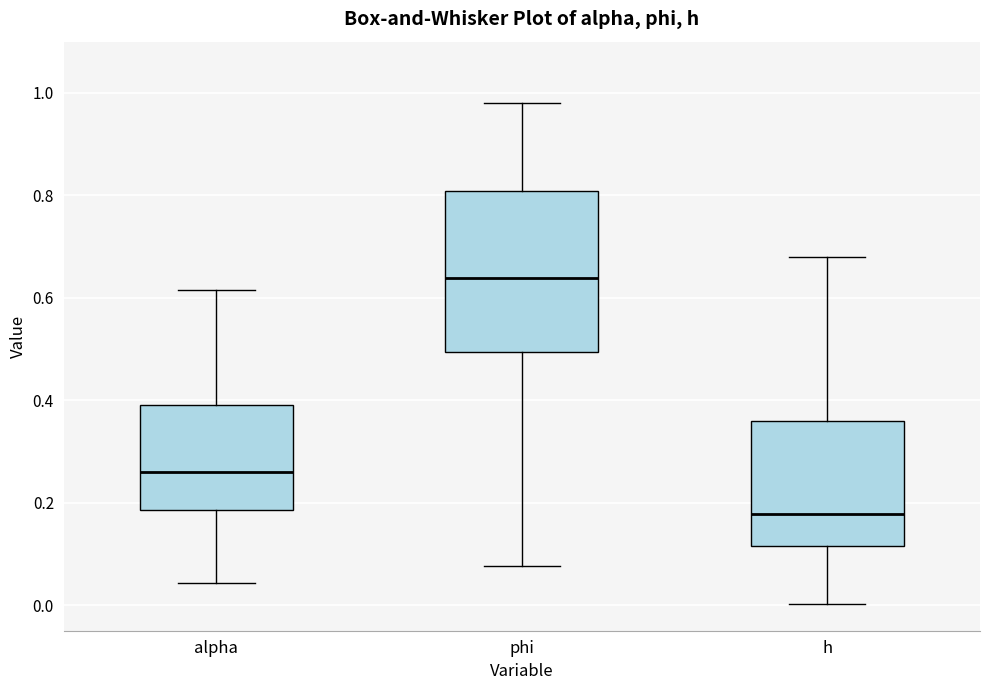

Reading left to right, read every box against the y-axis: the position of its median line, the range the box covers, and the ends of its whiskers. The values are not printed on the chart, so give them approximately, as read against the axis.

alpha: median 0.26, box 0.18 to 0.40, whiskers 0.04 to 0.62
phi: median 0.64, box 0.50 to 0.80, whiskers 0.08 to 0.98
h: median 0.18, box 0.12 to 0.36, whiskers 0.00 to 0.68